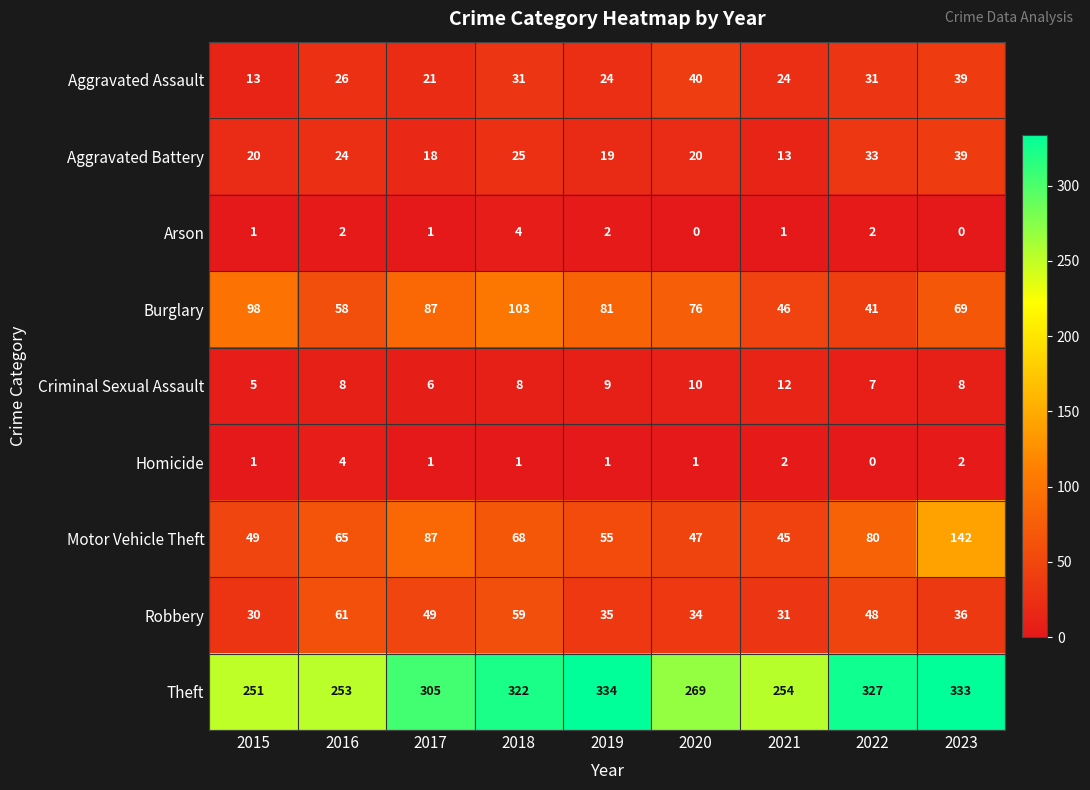

How many data points does each series have?

9